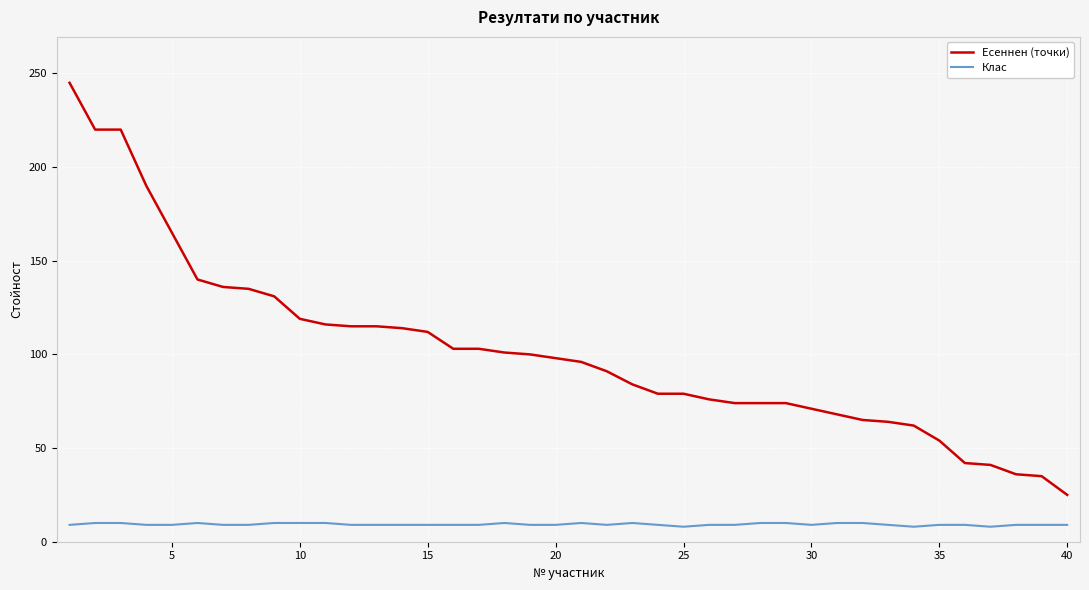

How many categories are shown in the chart?

40